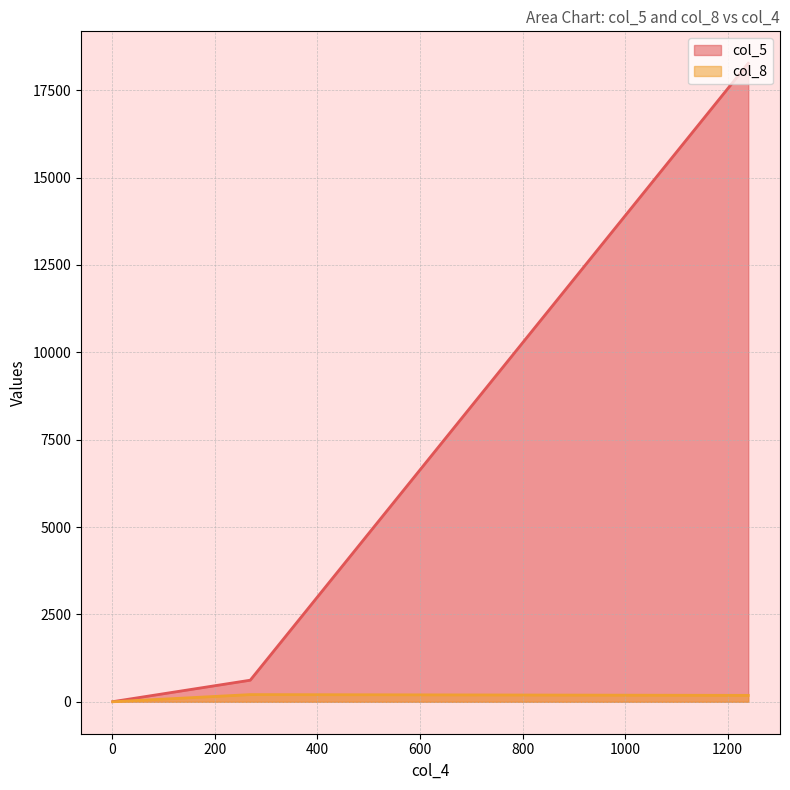

What is the value of the 1st point from the left?

4